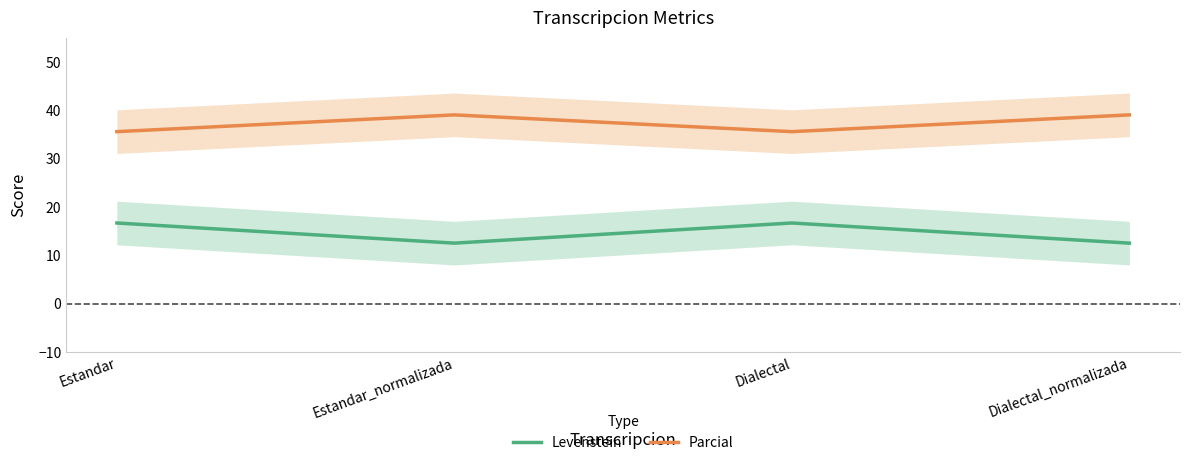

What position from the right is Estandar?

4